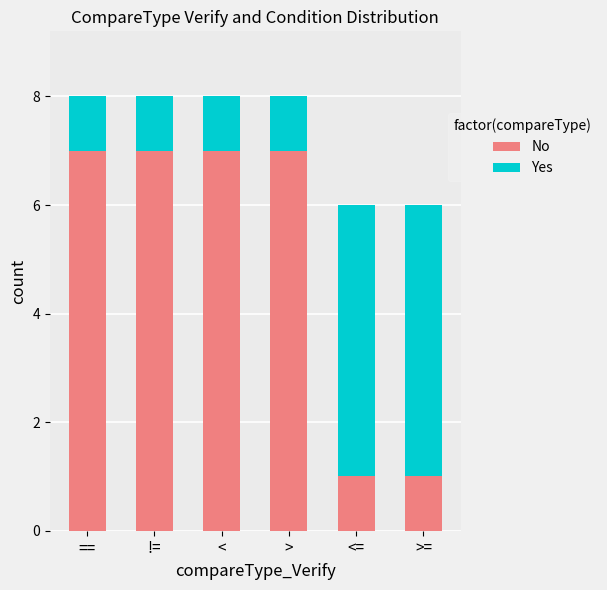

Read the No value at ==.

7